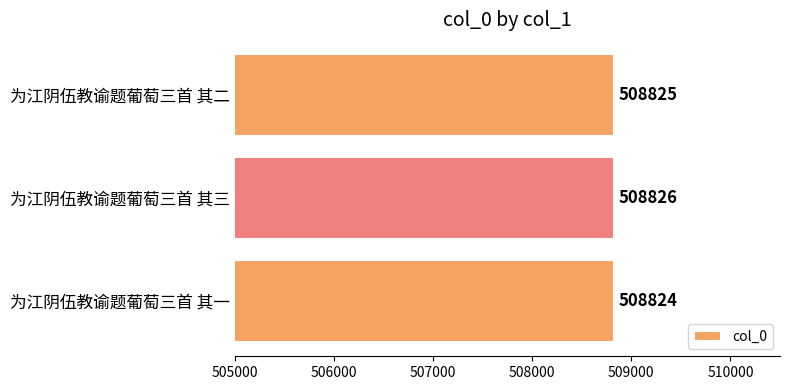

The chart shows a value of 853959 at 为江阴伍教谕题葡萄三首 其一. True or false?

False